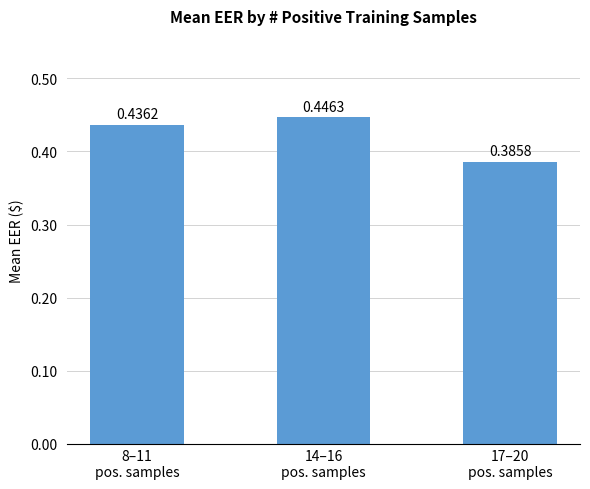

What is the sum of all values?

1.3